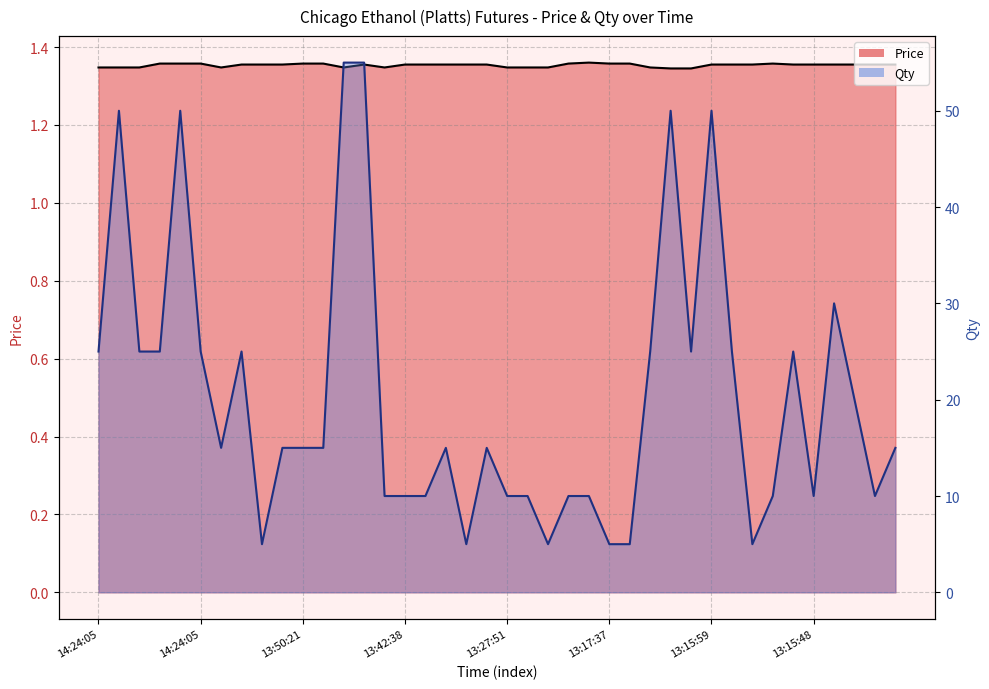

True or false: Qty has a value of 20.8 at 14:03:04.

False